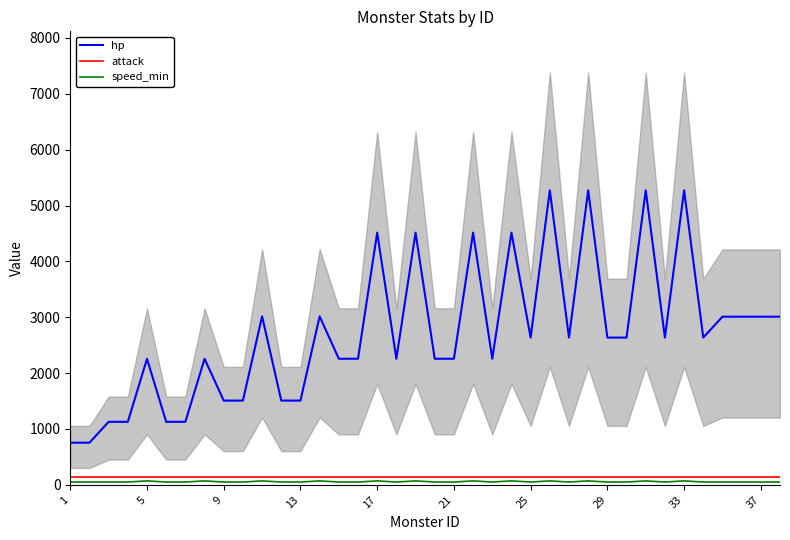

What is the highest value of the hp series?

5272